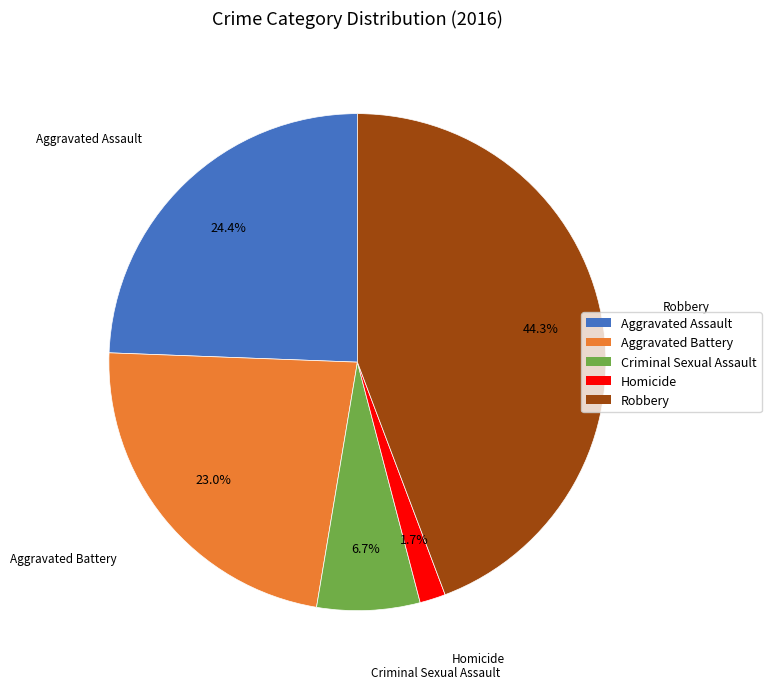

Which slice is the smallest?

Homicide